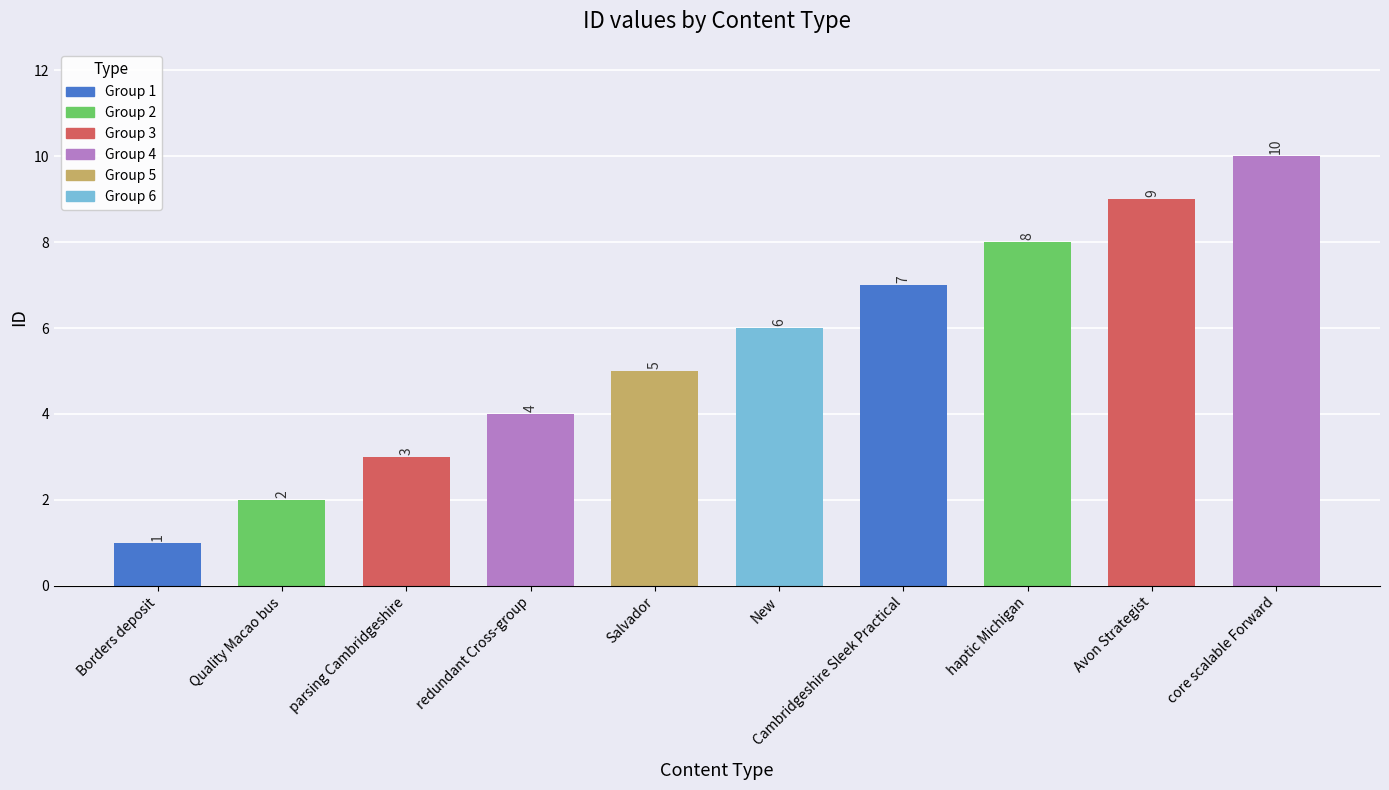

What is the change in value from Cambridgeshire Sleek Practical to Avon Strategist?

+2